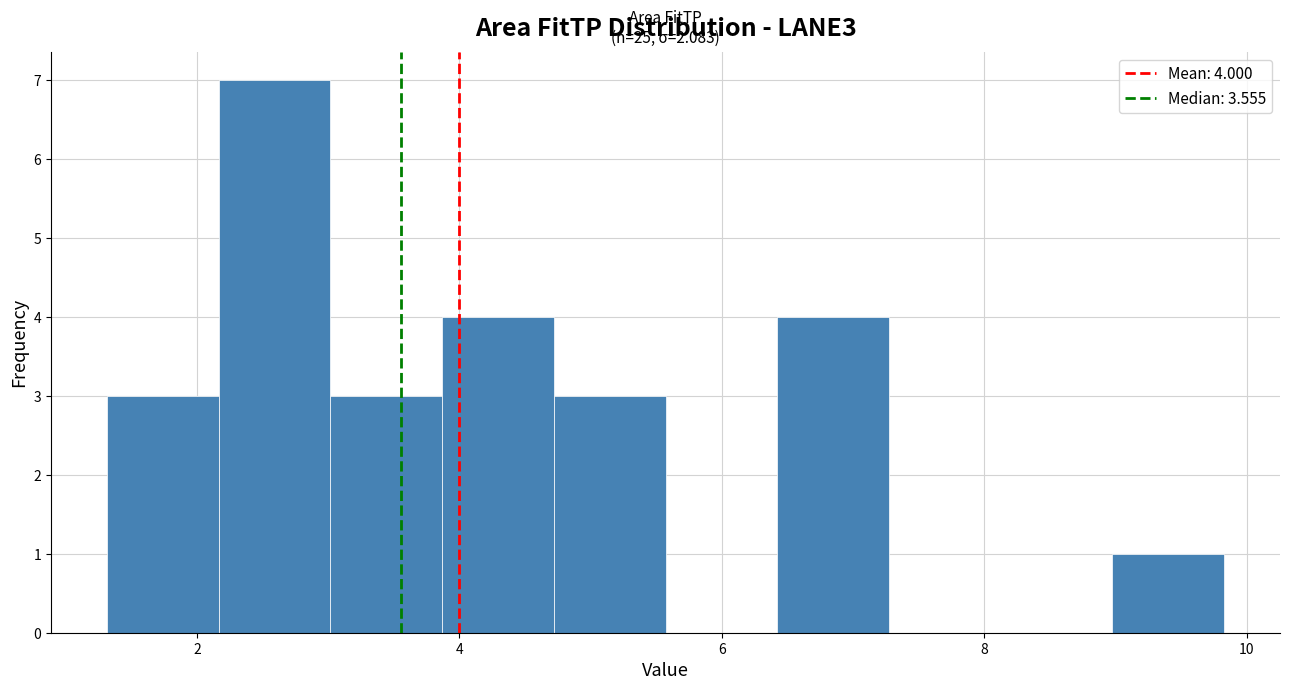

Which range on the x-axis has the tallest bar?

2.2 to 3.0